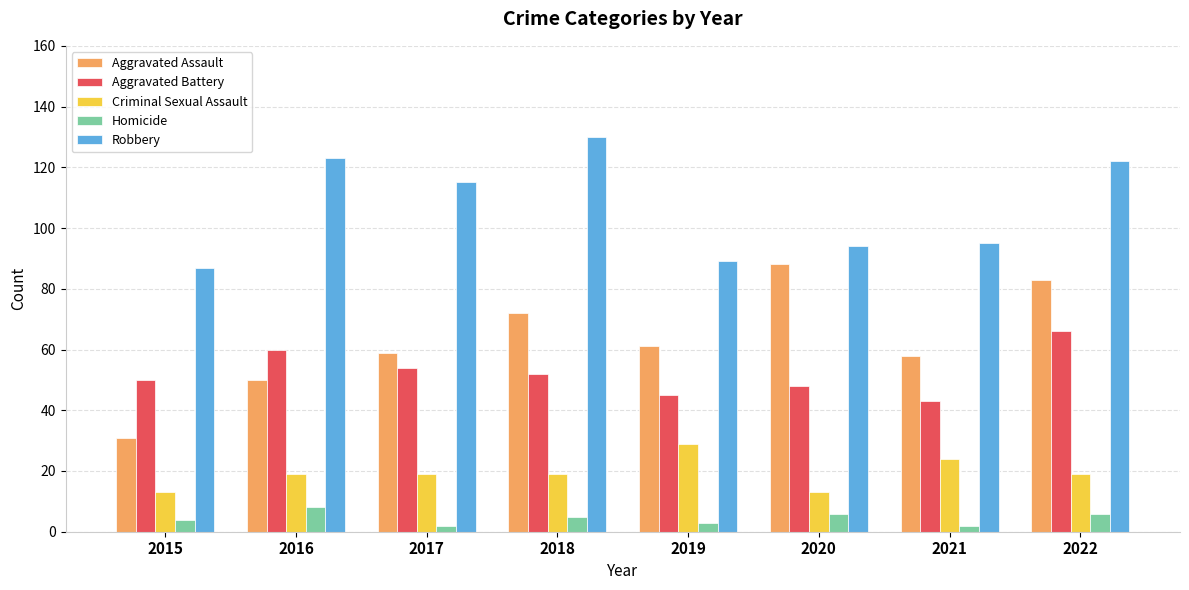

Which series has the largest total across all categories?

Robbery